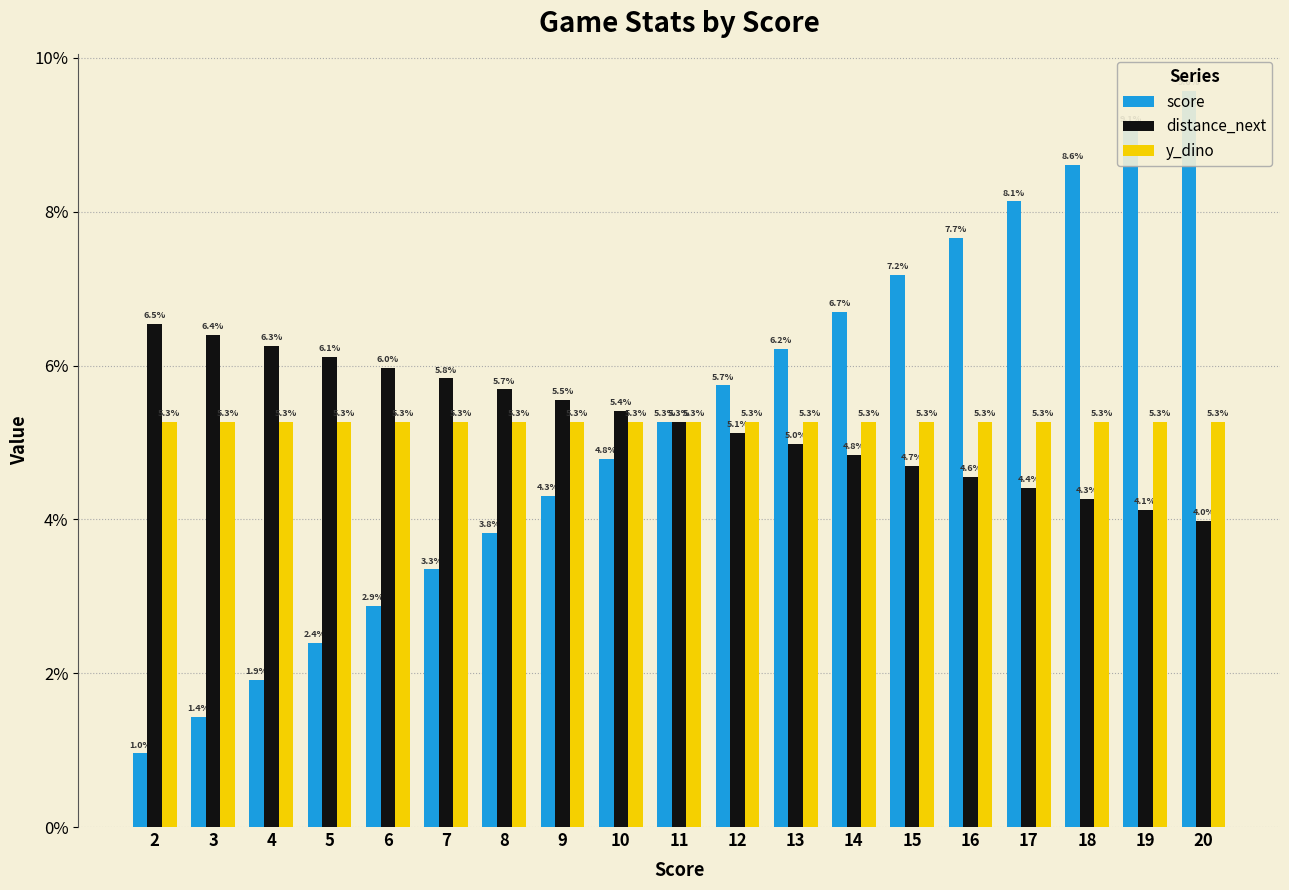

What are all the series names shown in the legend?

score, distance_next, y_dino